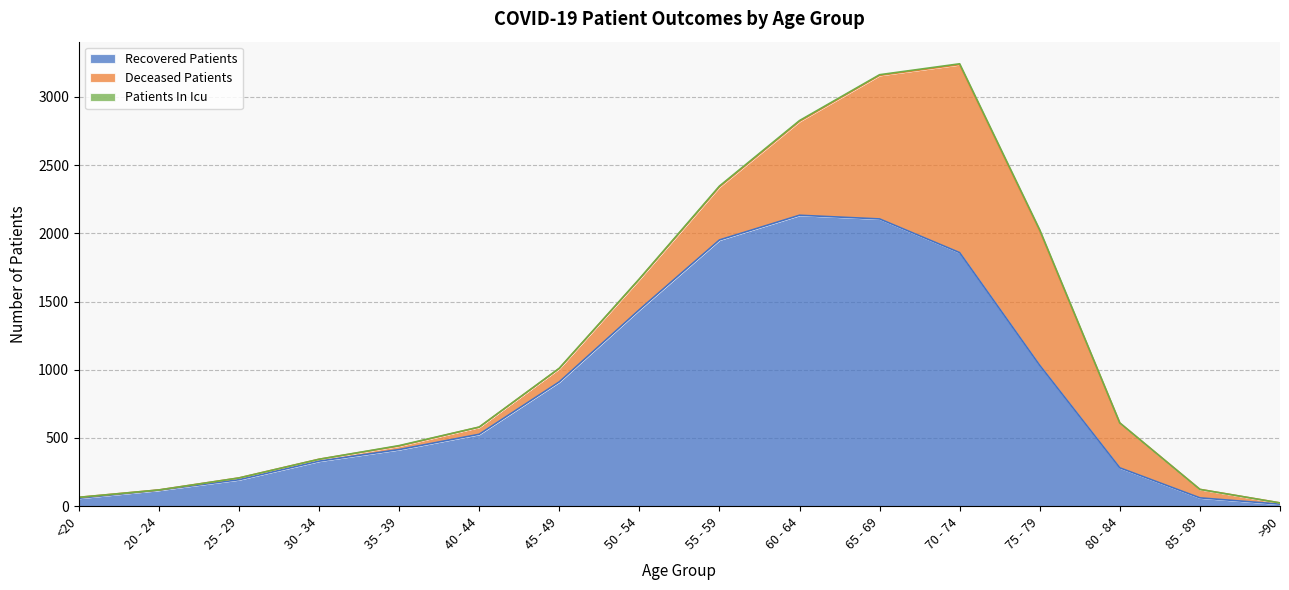

Which series changed the most between 30 - 34 and 55 - 59?

recovered_patients